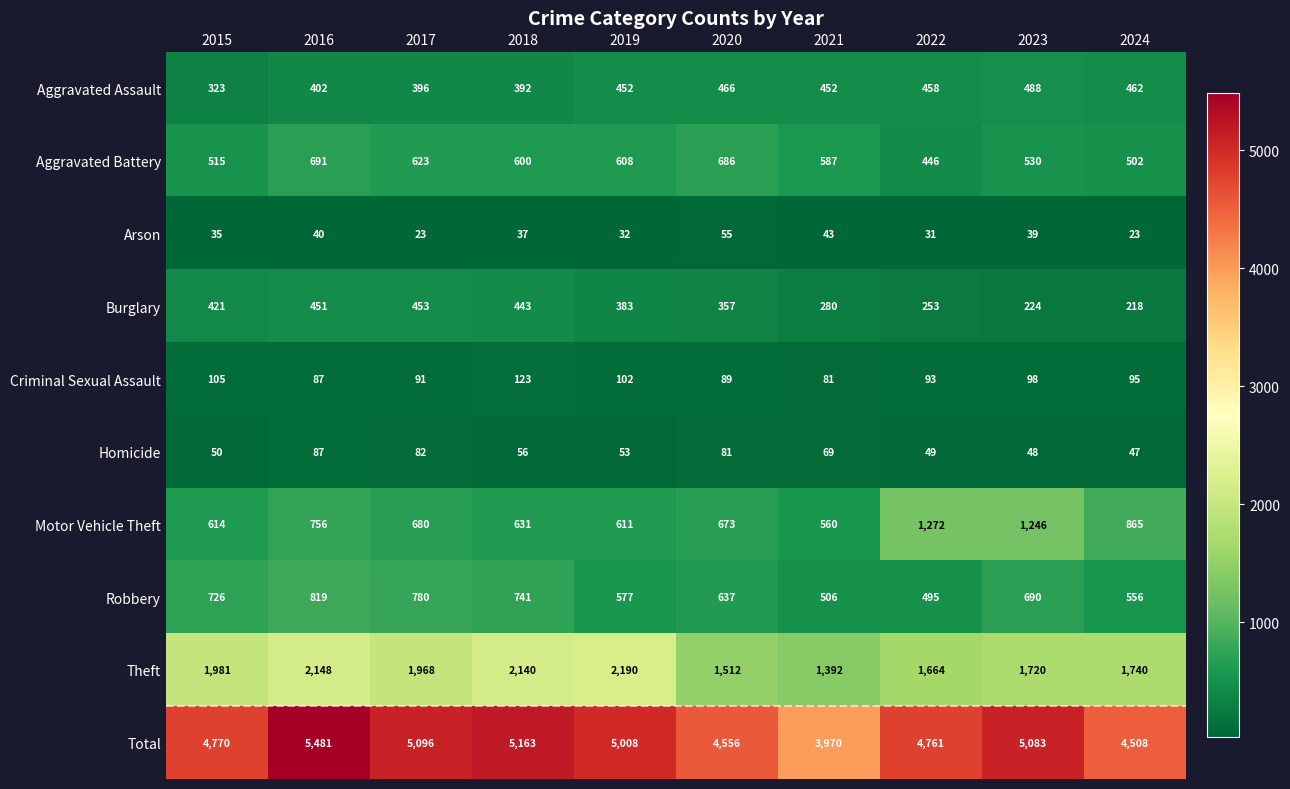

True or false: Motor Vehicle Theft has a value of 1272 at 2022.

True